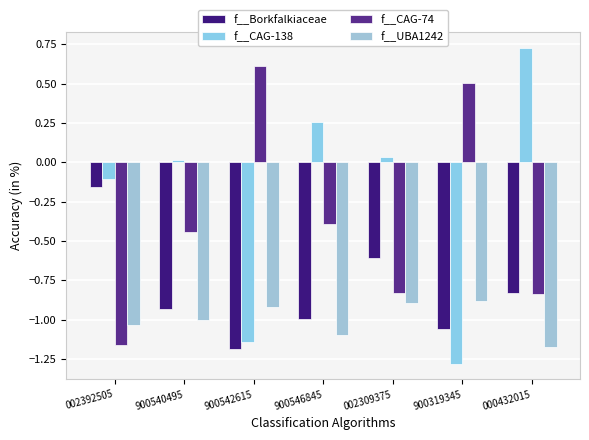

Does the chart contain any negative values?

Yes